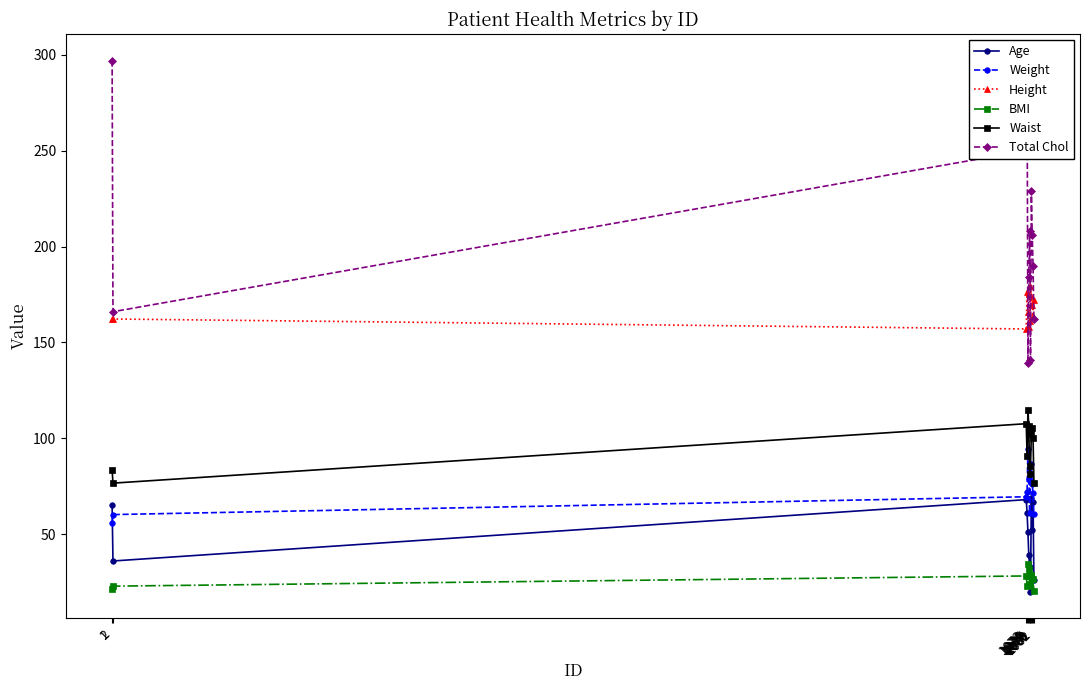

Which series has the widest spread of values?

Total Chol